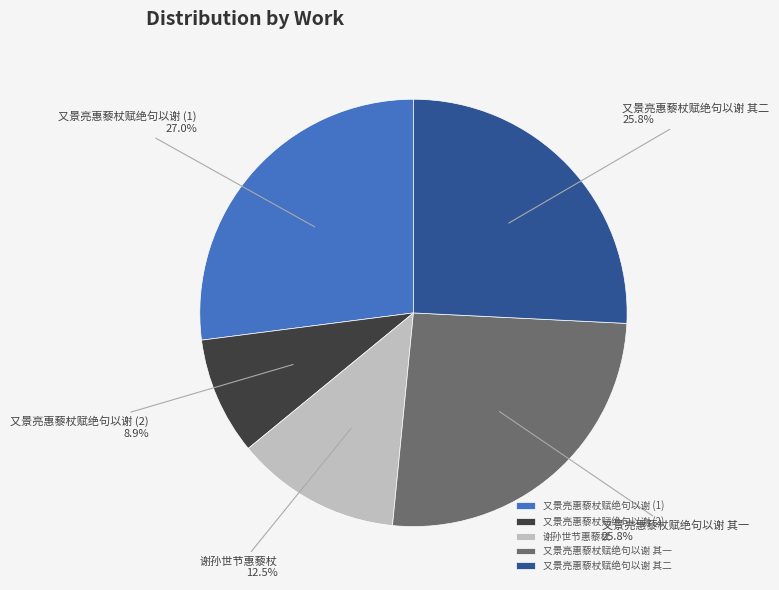

What percentage do 谢孙世节惠藜杖 and 又景亮惠藜杖赋绝句以谢 其二 together represent?

38.3%